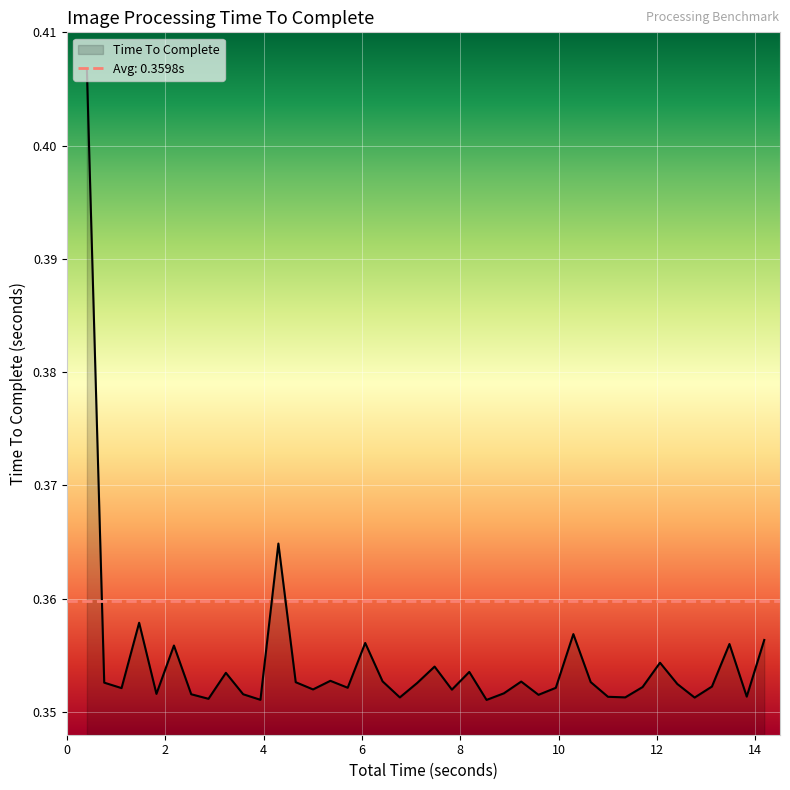

List the labels in order of value, smallest first.

8.533379554748535, 3.935687303543091, 2.879571676254272, 12.76387882232666, 6.770203828811646, 11.35355877876282, 11.00226235389709, 13.8235011100769, 9.589247941970825, 3.58460545539856, 2.528400659561157, 1.820956468582153, 8.885032653808594, 7.828763484954834, 5.005194902420044, 1.111467599868774, 9.941386938095093, 5.710100650787354, 11.70576691627502, 13.116131067276, 12.41259932518005, 7.122771501541138, 0.7593522071838379, 4.653196811676025, 10.65091419219971, 9.237725019454956, 6.418910503387451, 5.357953786849976, 3.233033895492554, 8.182307004928589, 7.476784944534302, 12.06012225151062, 2.176828861236572, 13.47213673591614, 6.066199779510498, 14.17986488342285, 10.29826807975769, 1.469351053237915, 4.300561428070068, 0.4067559242248535